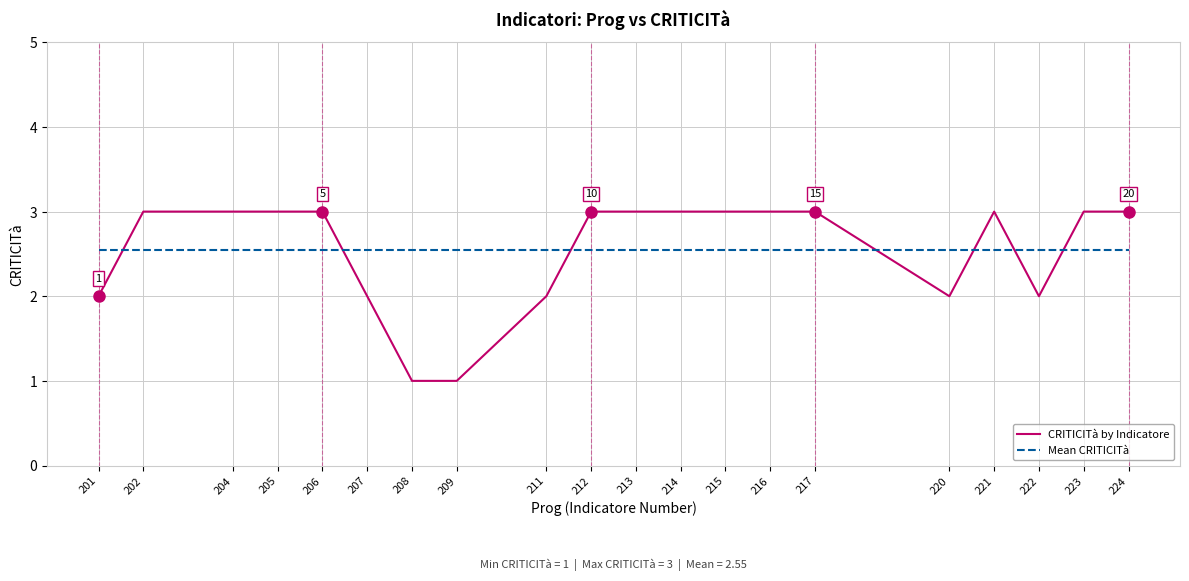

Which series has the widest spread of values?

CRITICITà by Indicatore